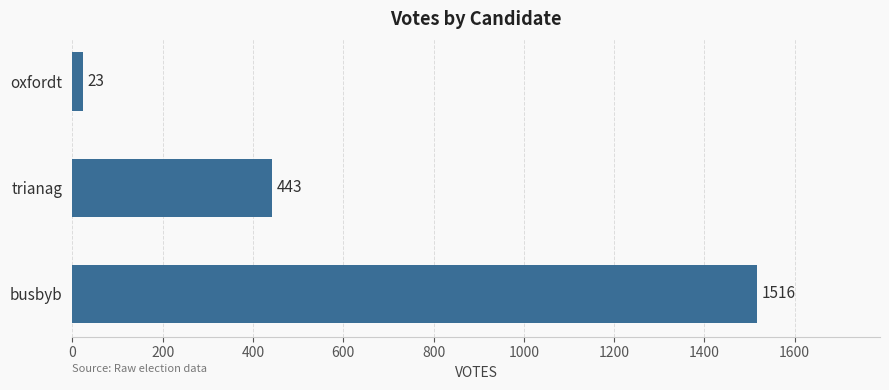

List the labels in order of value, smallest first.

oxfordt, trianag, busbyb